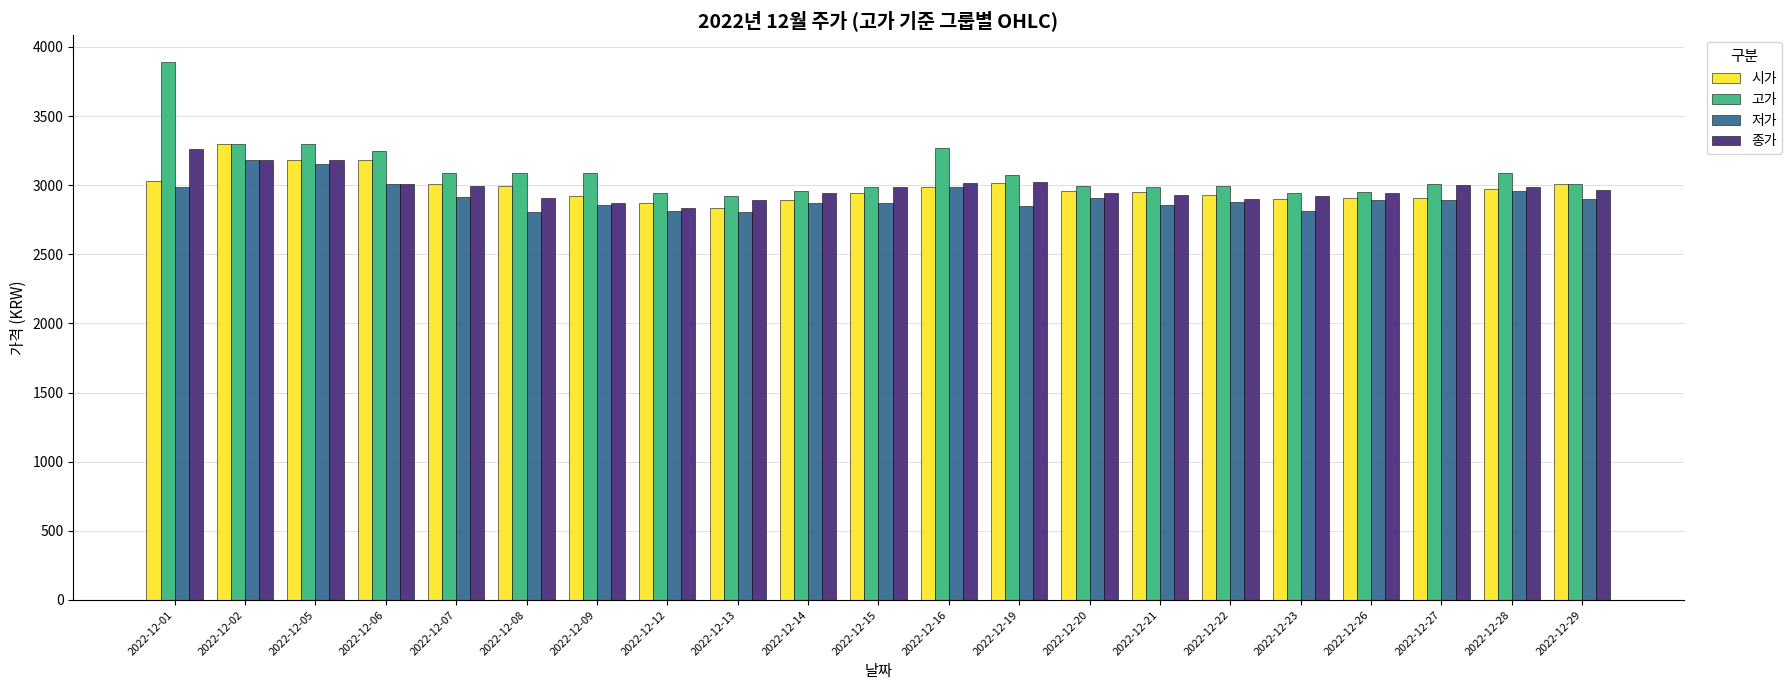

Does the chart contain any negative values?

No